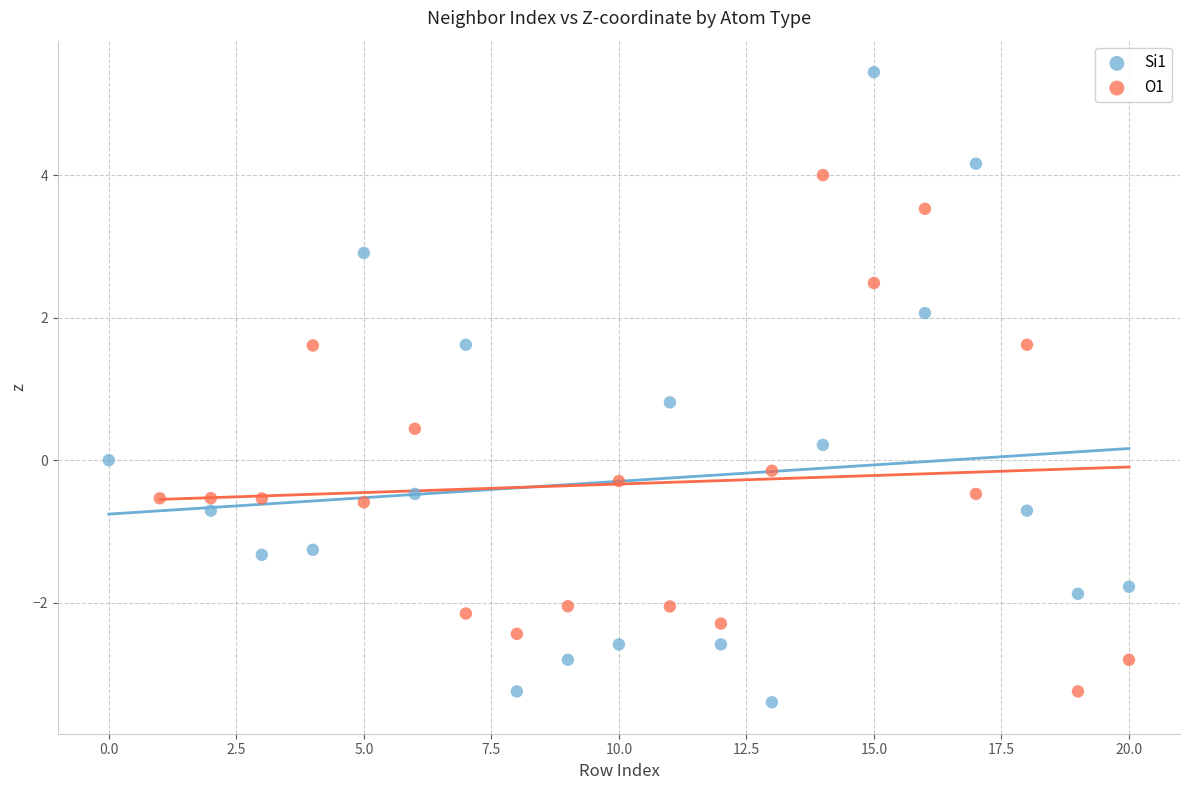

Which series has the largest Y range (max minus min)?

Si1